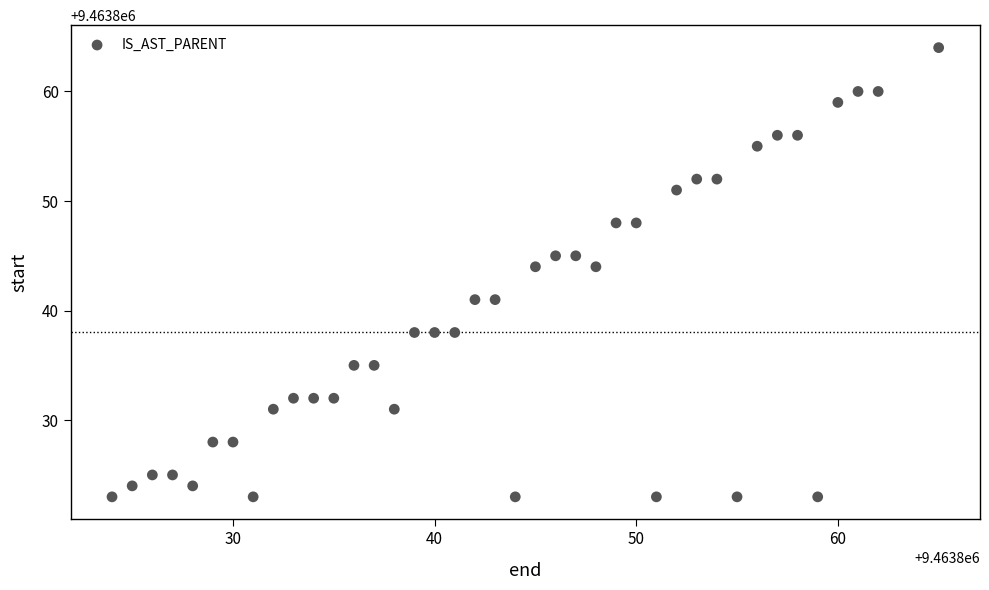

What is the range of X values (max minus min)?

41